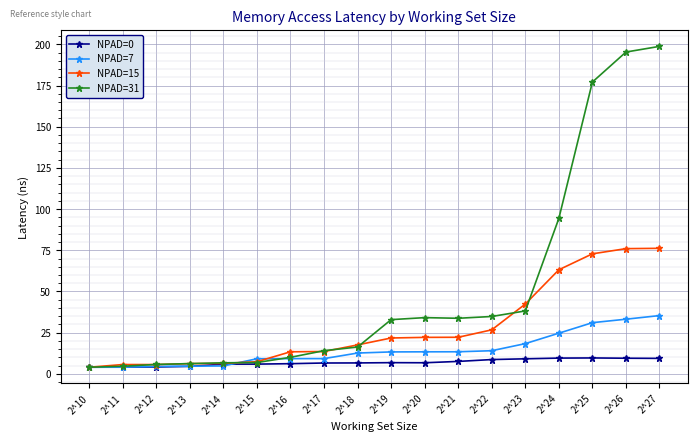

What is the sum of all NPAD=0 values?

124.7